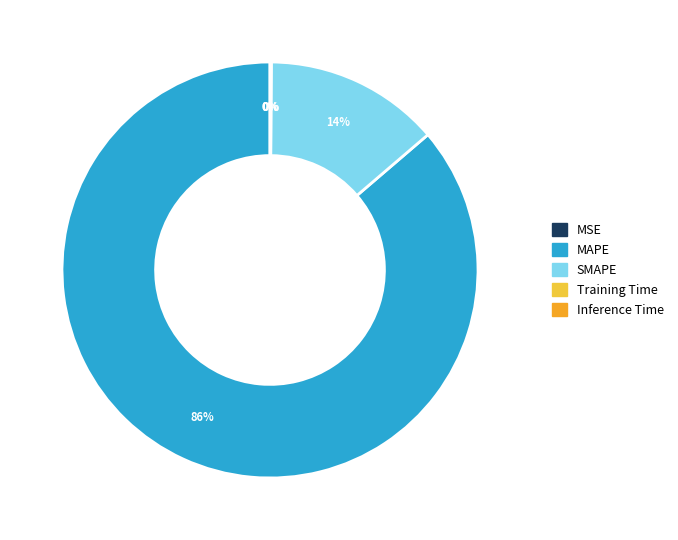

What percentage is the MAPE slice, to the nearest percent?

86%